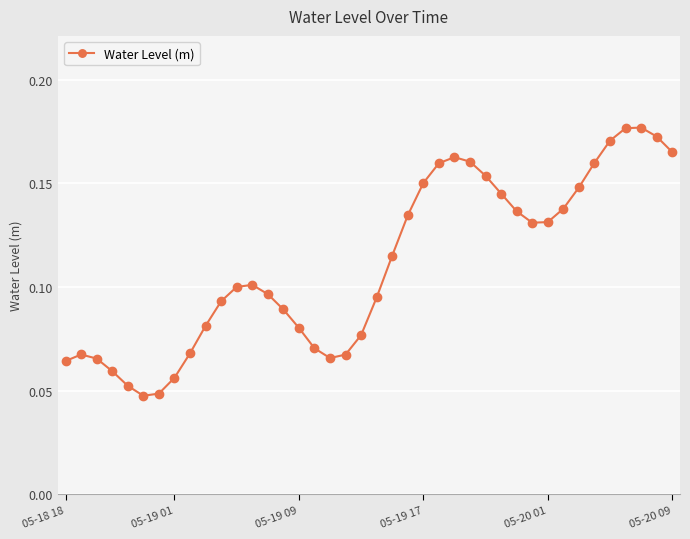

Count the values in the range 0 to 1.

40